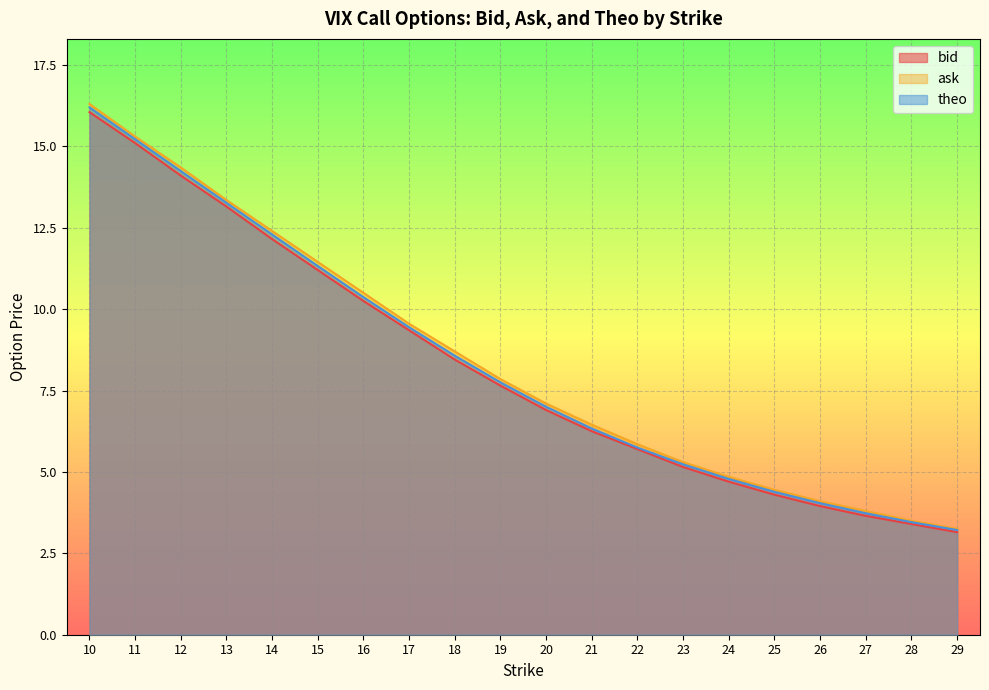

How many series are shown in this chart?

3